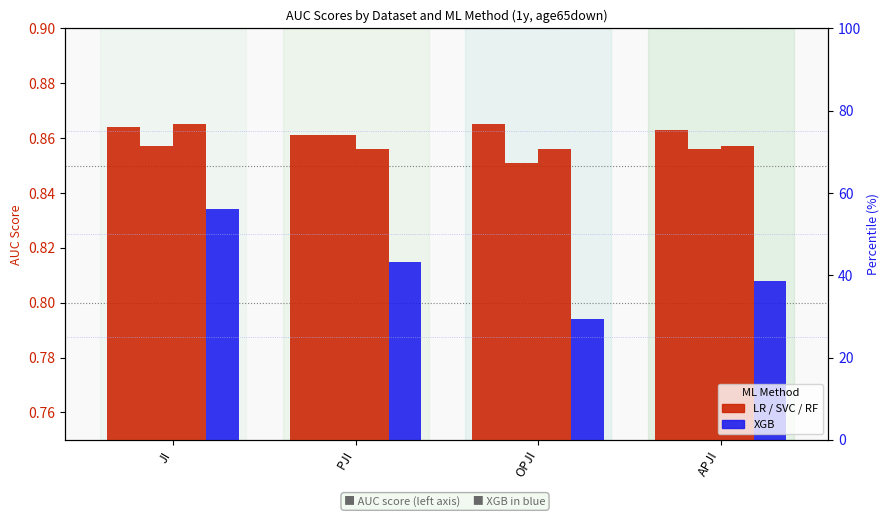

What are all the series names shown in the legend?

LR, SVC, RF, XGB